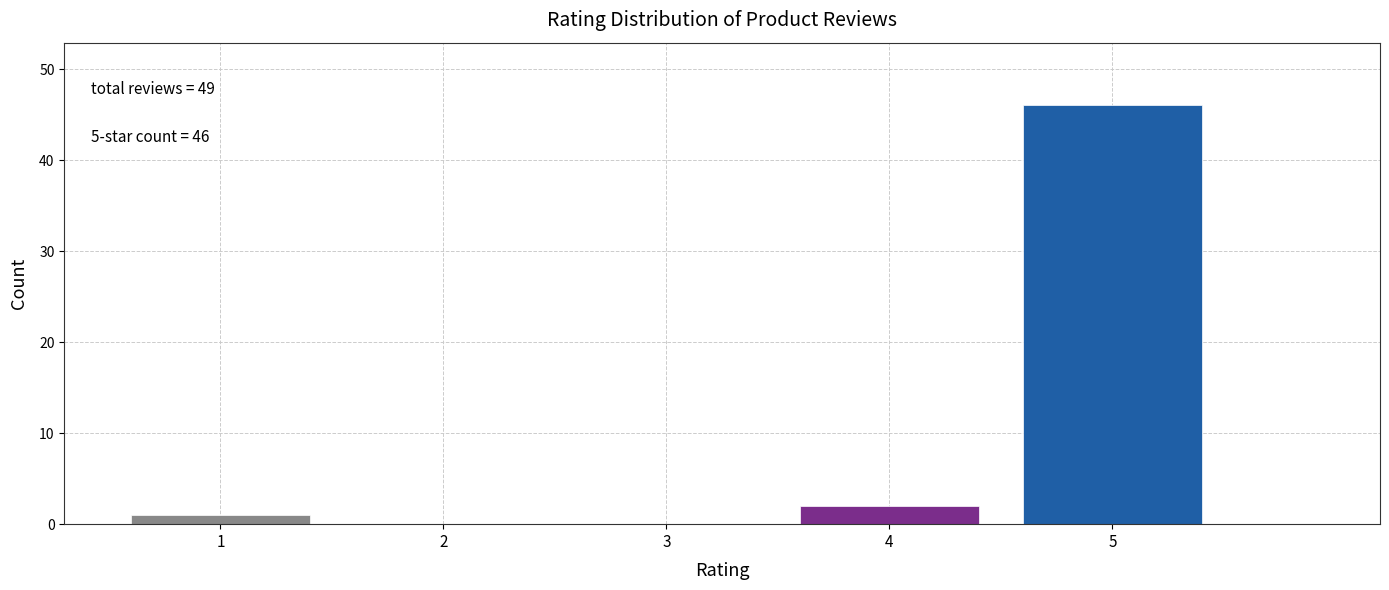

Reading left to right, transcribe all the data shown in this chart.

1=1	2=0	3=0	4=2	5=46